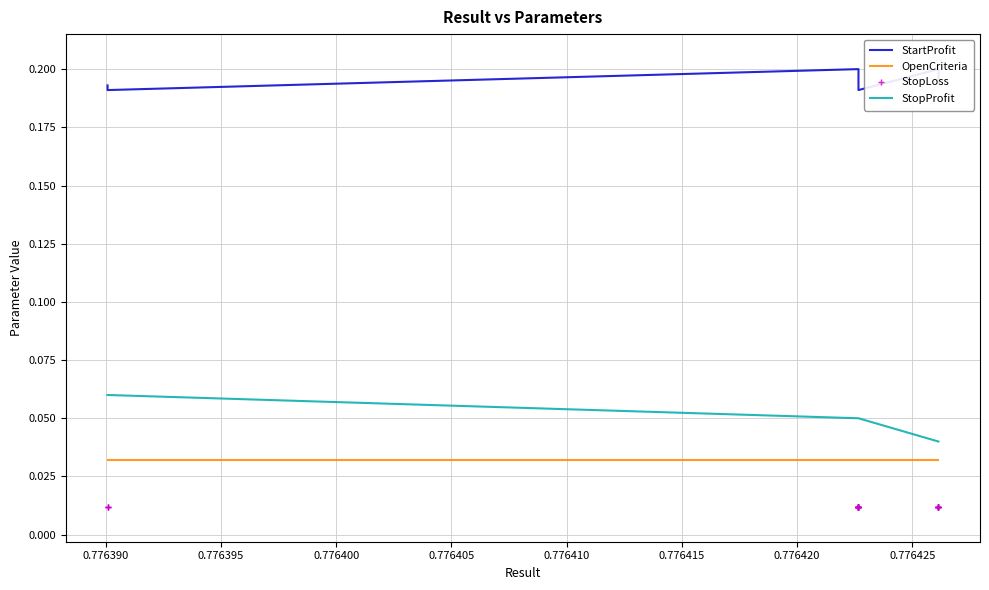

True or false: StartProfit and OpenCriteria cross at least once.

False